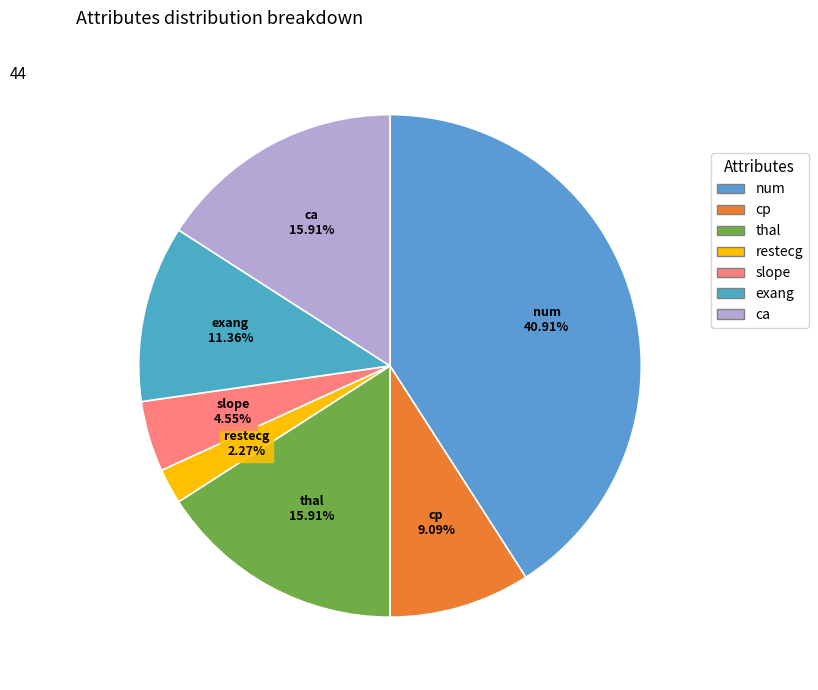

What is the smallest slice in the pie chart?

restecg